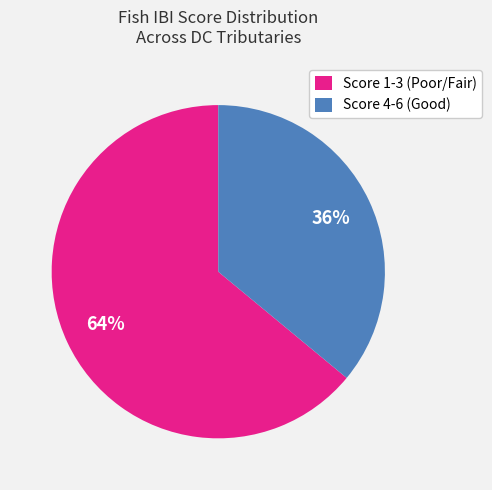

Rank the categories by value from lowest to highest.

Score 4-6 (Good), Score 1-3 (Poor/Fair)